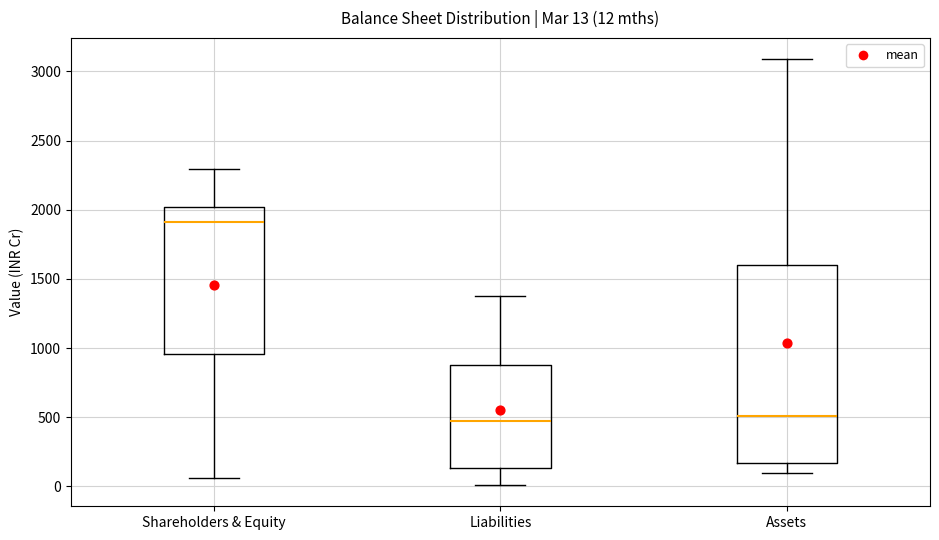

Which box is the tallest, from its lower edge to its upper edge?

Assets